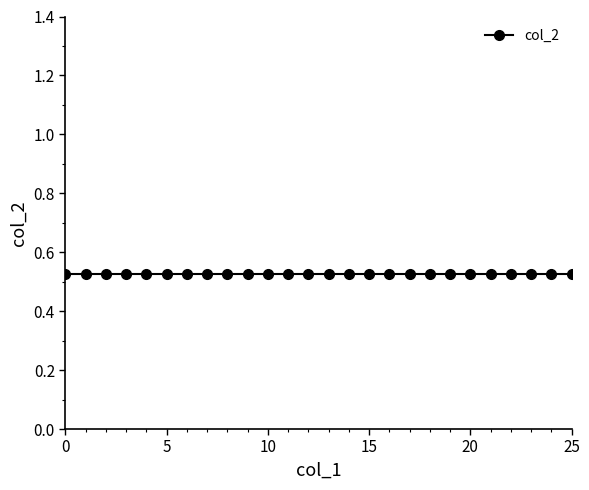

List the labels in order of col_2 value, smallest first.

0, 1, 2, 3, 4, 5, 6, 7, 8, 9, 10, 11, 12, 13, 14, 15, 16, 17, 18, 19, 20, 21, 22, 23, 24, 25